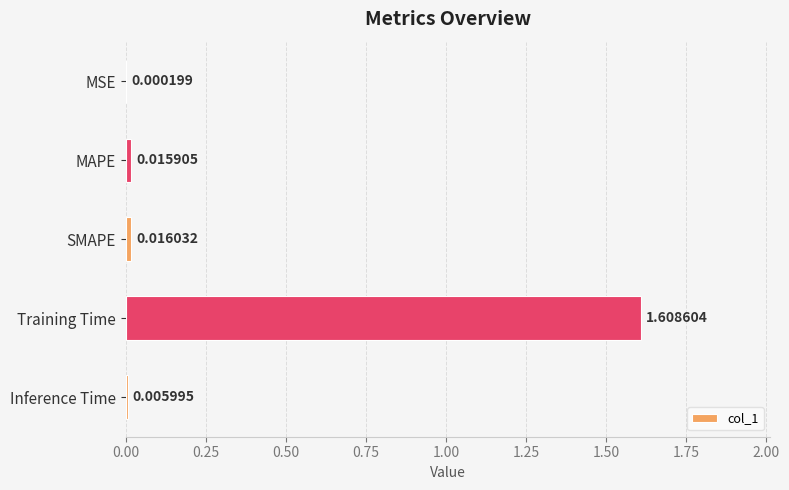

At which category does the chart reach its peak across all series?

Training Time